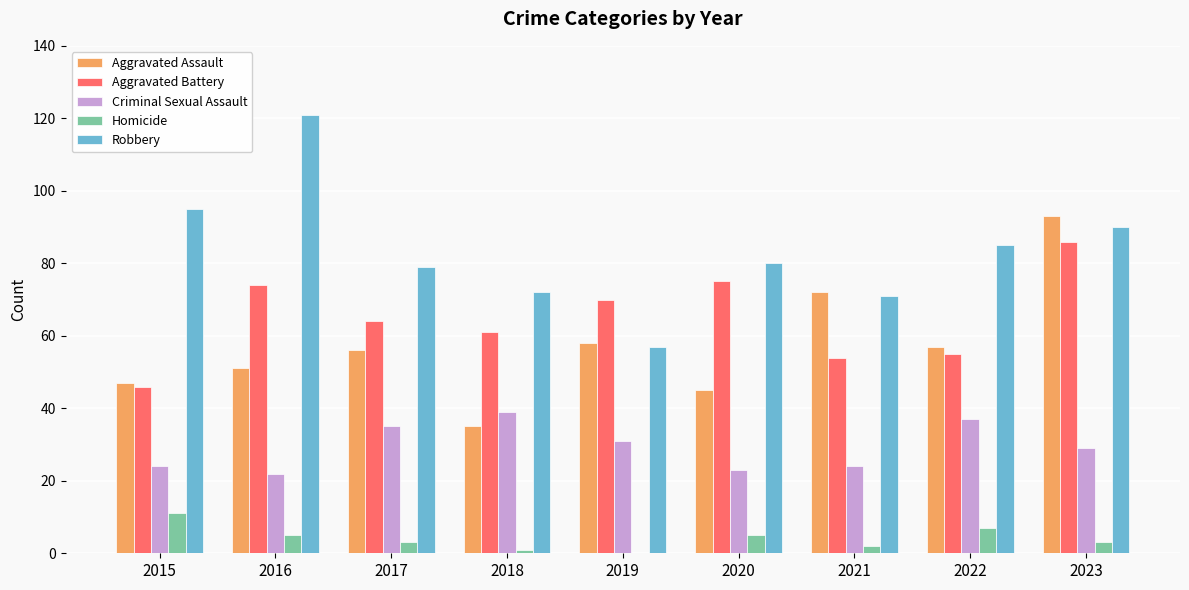

Reading left to right, what are all the values shown in this chart?

Aggravated Assault: 47	51	56	35	58	45	72	57	93
Aggravated Battery: 46	74	64	61	70	75	54	55	86
Criminal Sexual Assault: 24	22	35	39	31	23	24	37	29
Homicide: 11	5	3	1	0	5	2	7	3
Robbery: 95	121	79	72	57	80	71	85	90